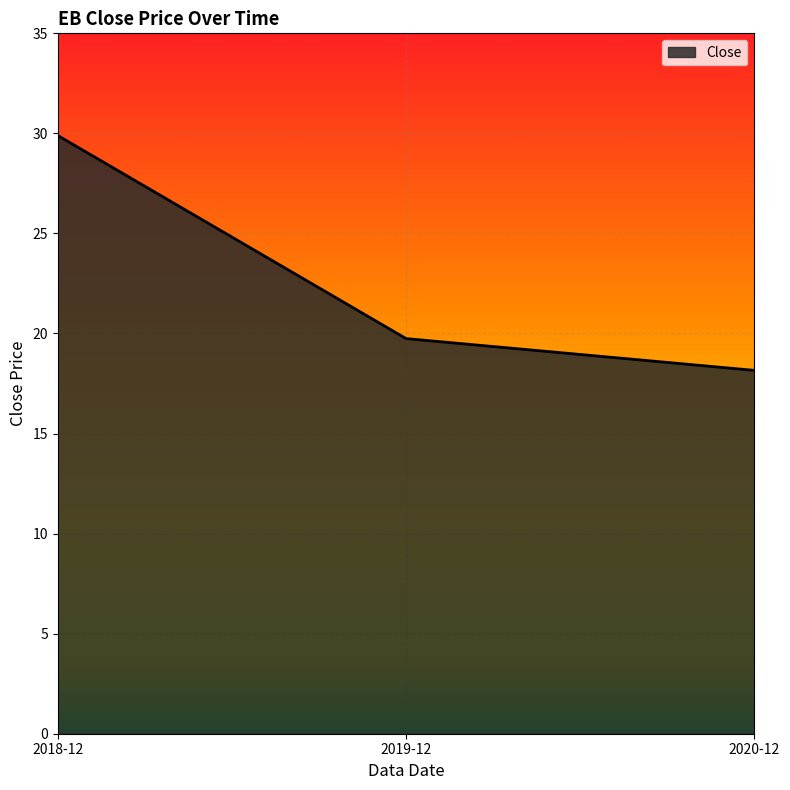

What is the maximum value shown in the chart?

29.9